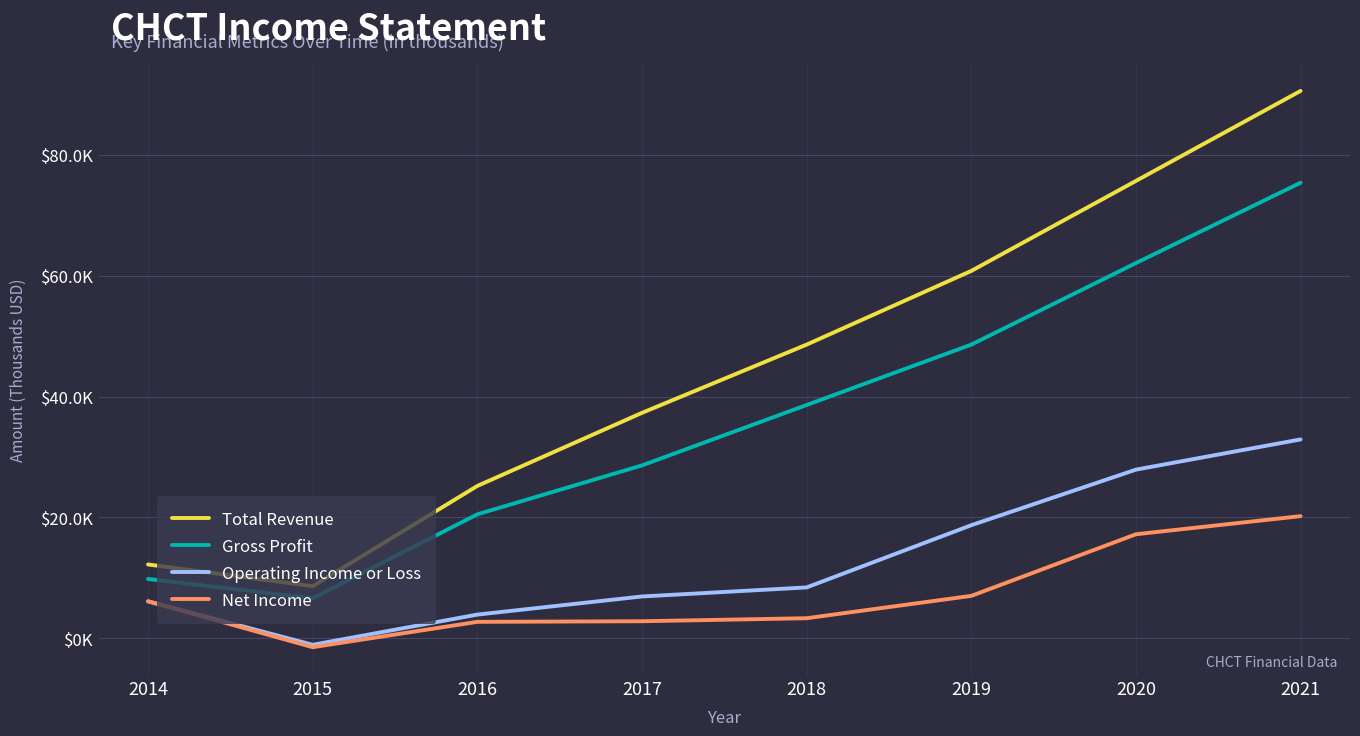

Does the chart display data point markers on the line(s)?

No